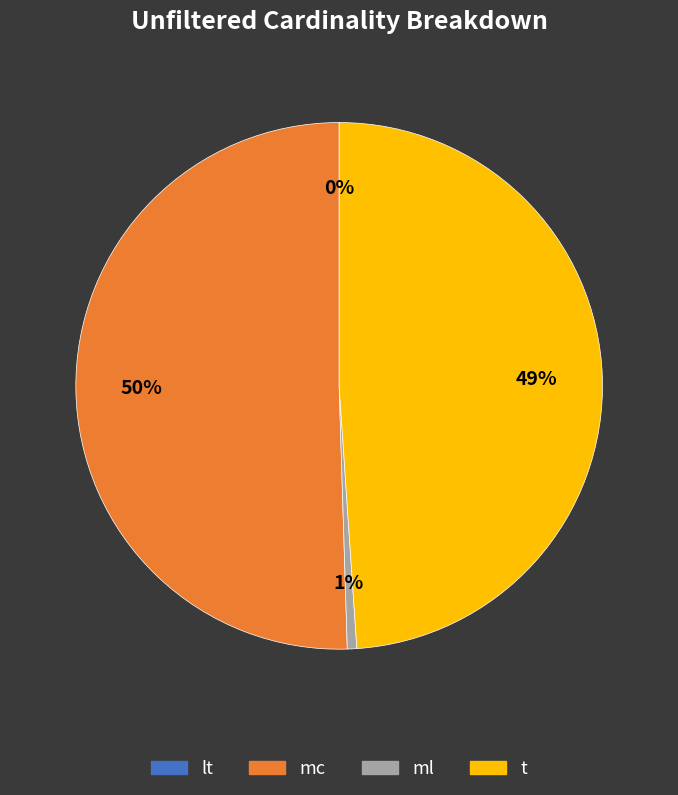

What percentage is the t slice, to the nearest percent?

49%